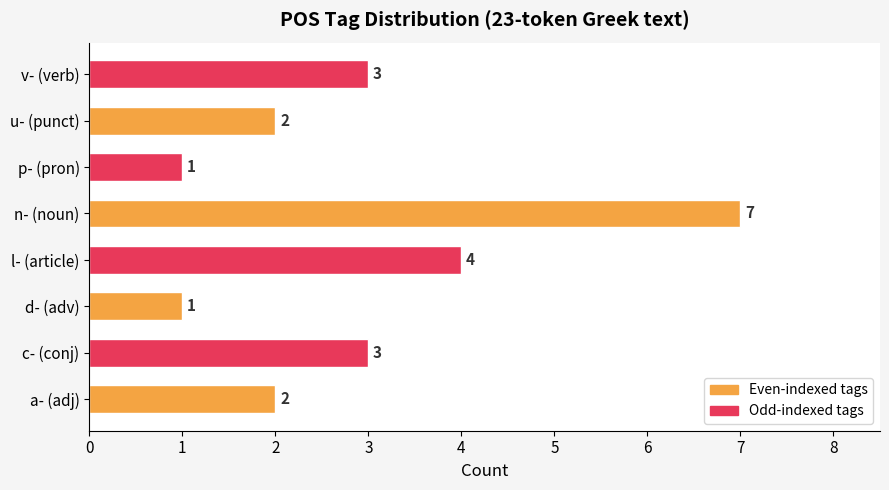

What is the minimum value shown in the chart?

1